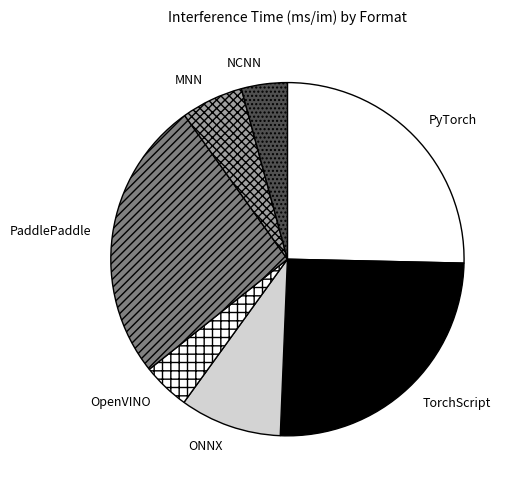

Is the sum of PaddlePaddle and MNN greater than half?

No